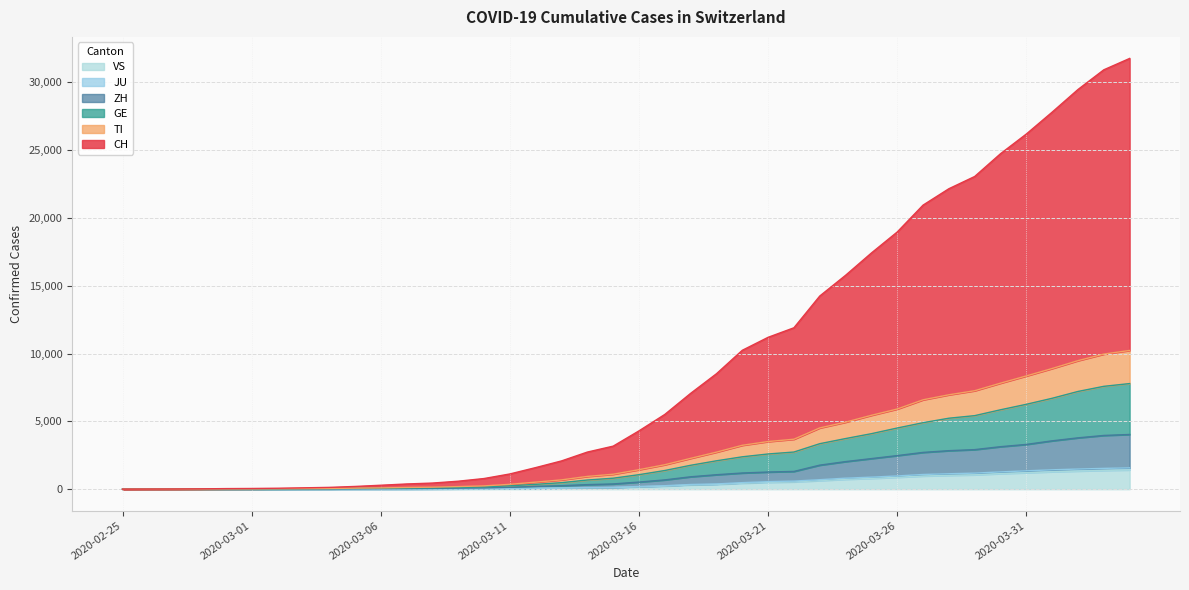

What is the difference between the maximum and second lowest values in the CH series?

31749